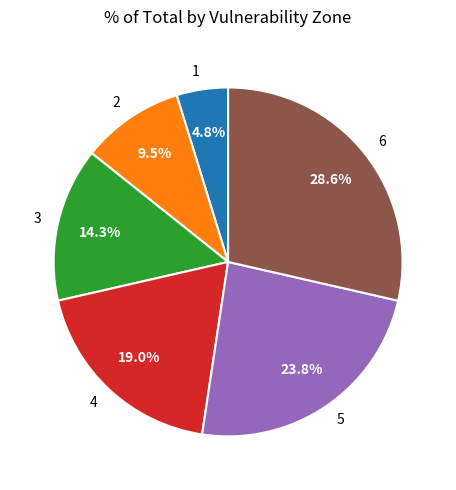

To the nearest percent, what percentage of the pie is 6?

29%